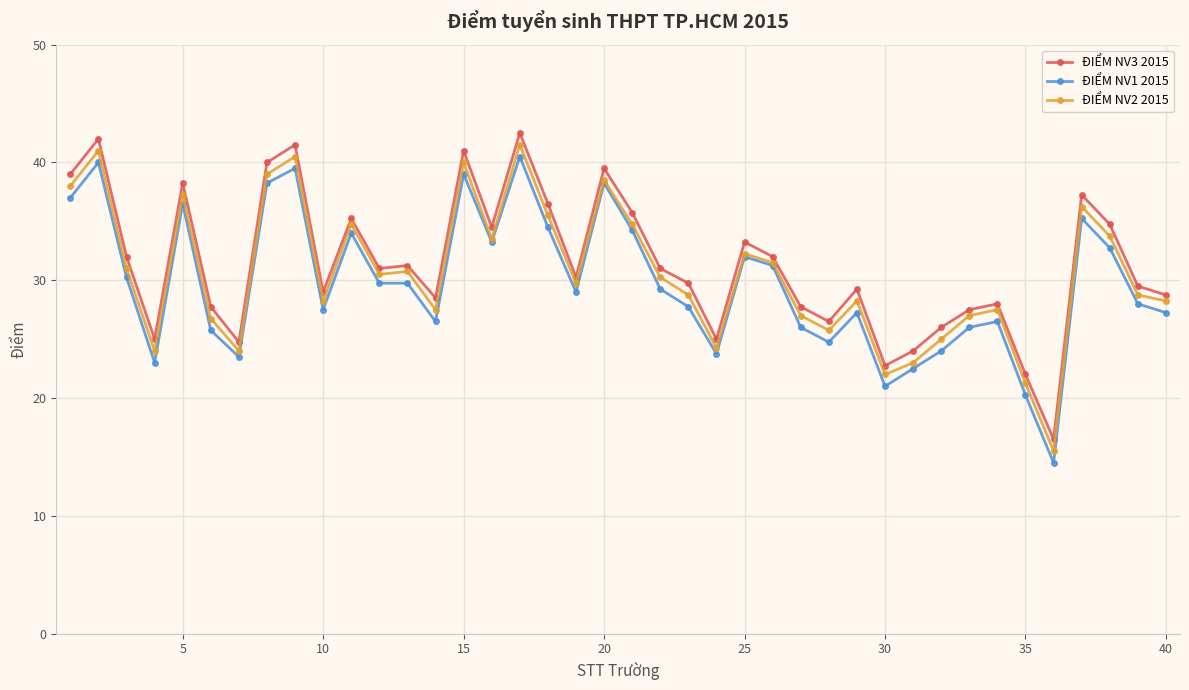

What is the value of the ĐIỂM NV3 2015 point at the 36th from the left?

16.5